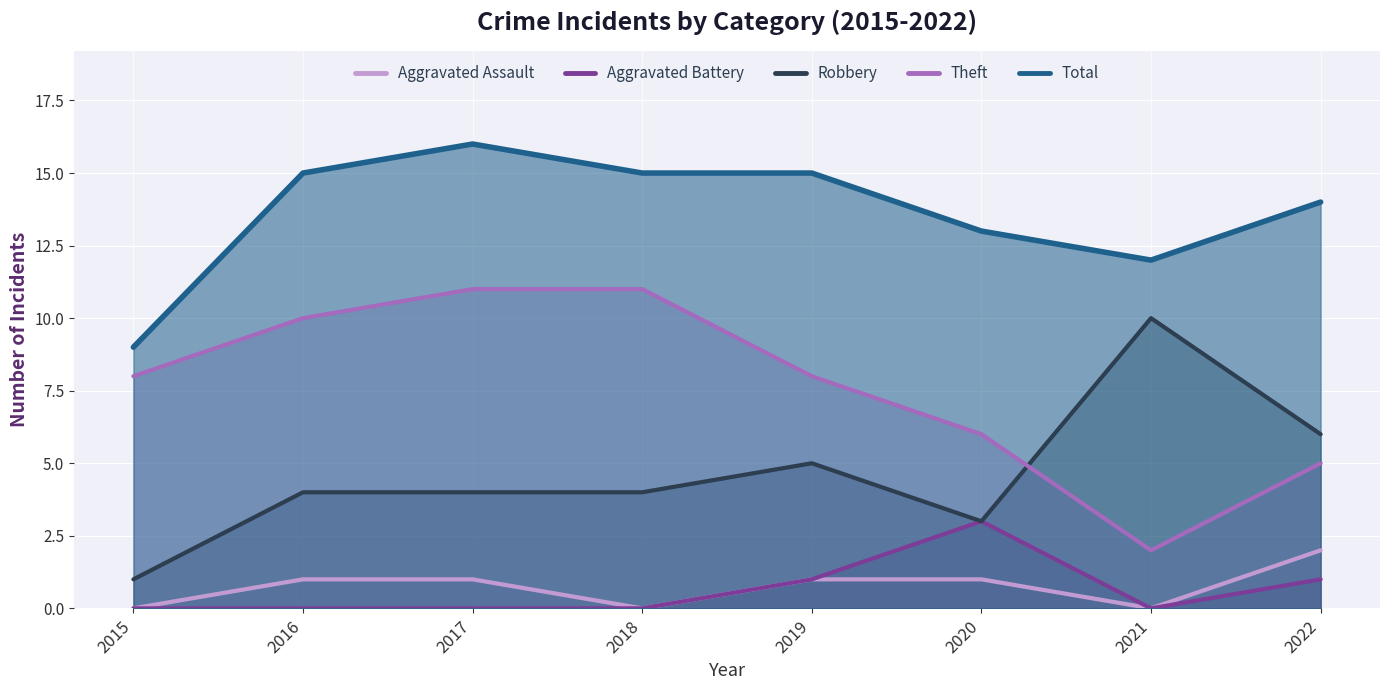

What are all the series names shown in the legend?

Aggravated Assault, Aggravated Battery, Robbery, Theft, Total